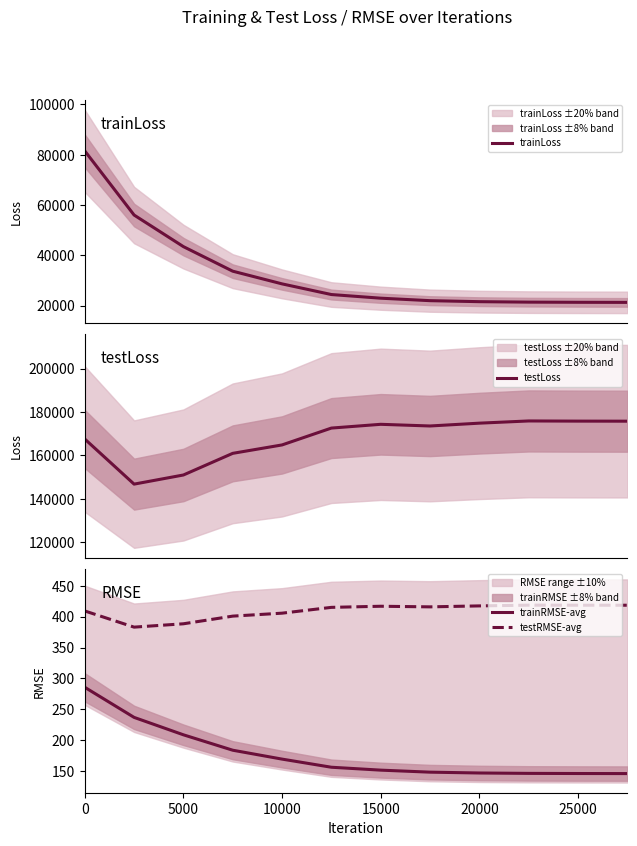

True or false: testRMSE-avg has more than 2 interior local peaks.

False